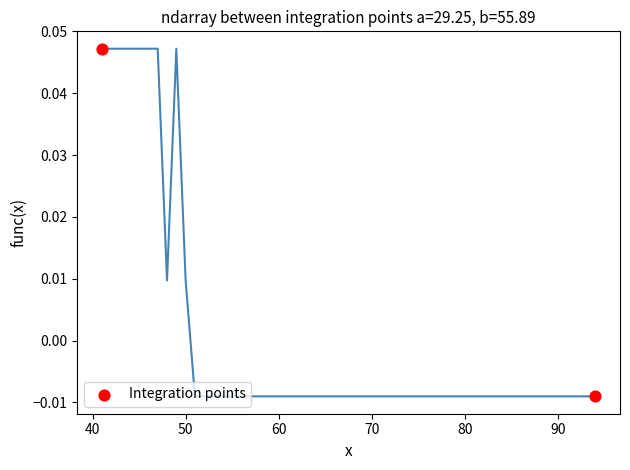

What is the range of X values (max minus min)?

53.0